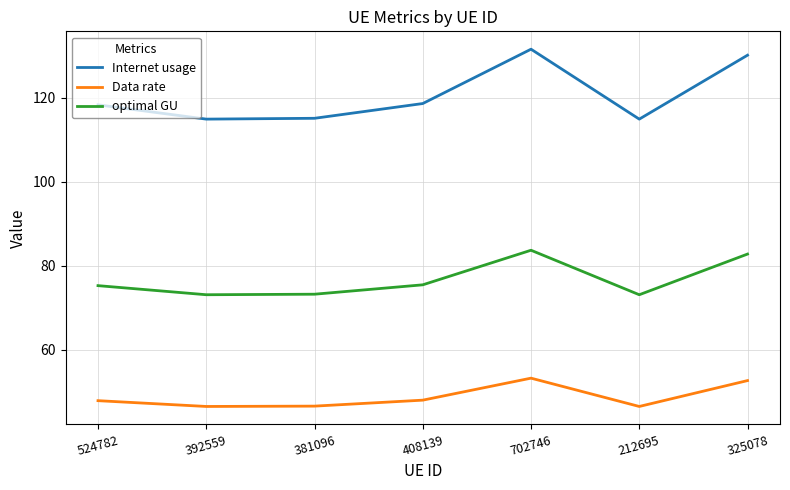

The optimal GU series shows 52.6 at 524782. True or false?

False